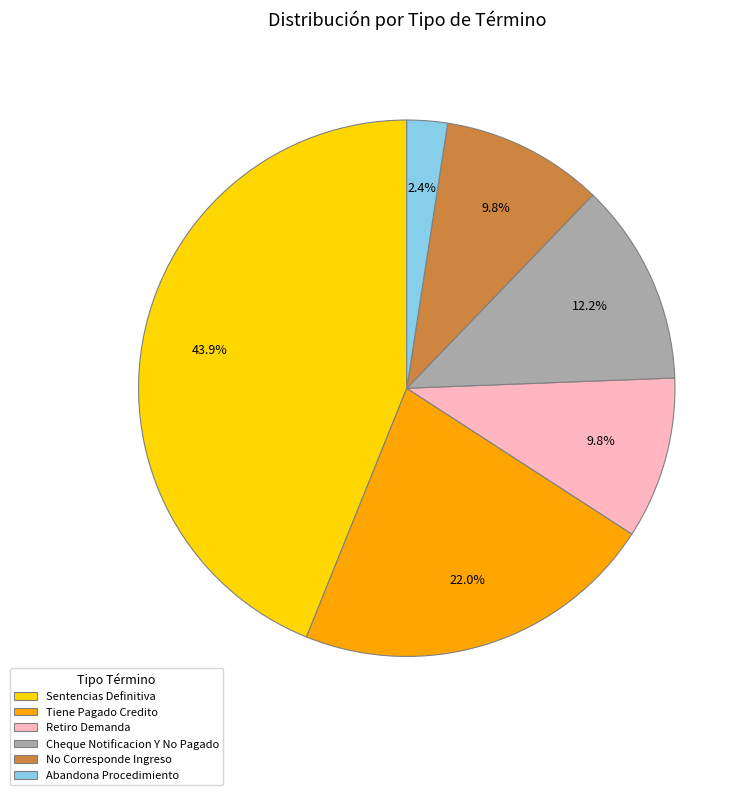

To the nearest percent, what is the combined percentage of Abandona Procedimiento and Tiene Pagado Credito?

24%